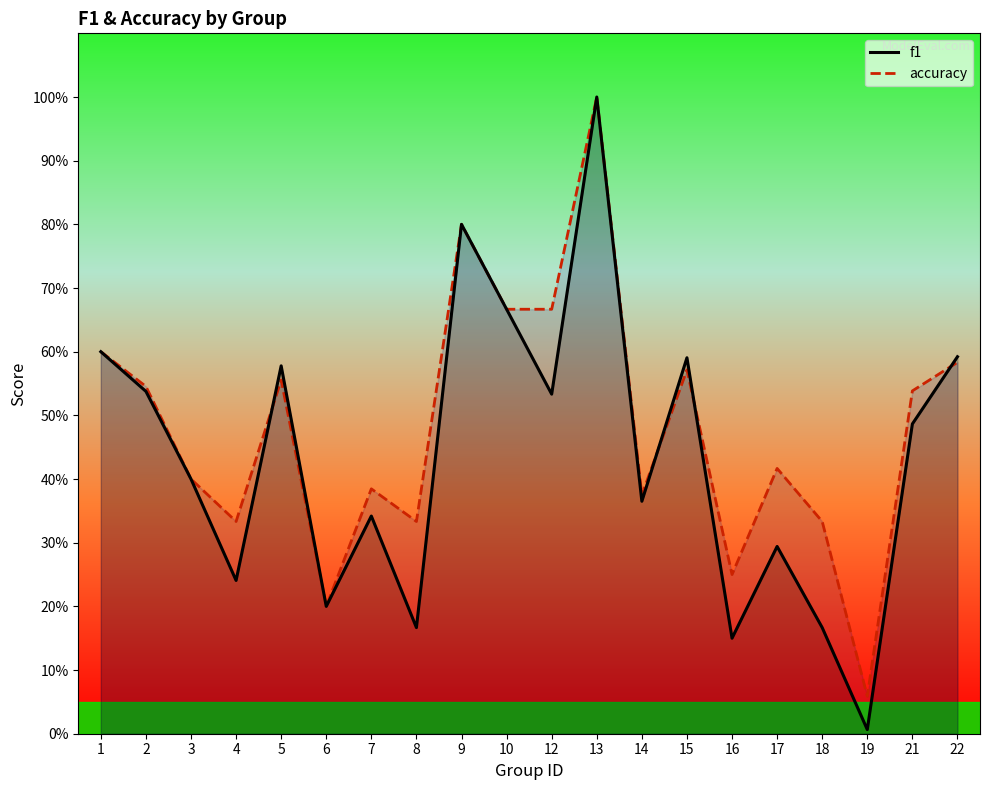

Is it true that f1 equals 0.4 at 3?

True